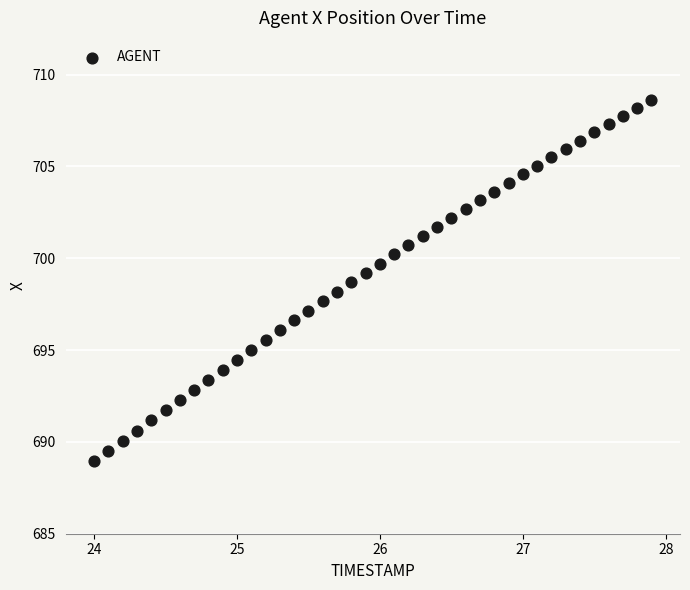

What is the range of X values (max minus min)?

3.9